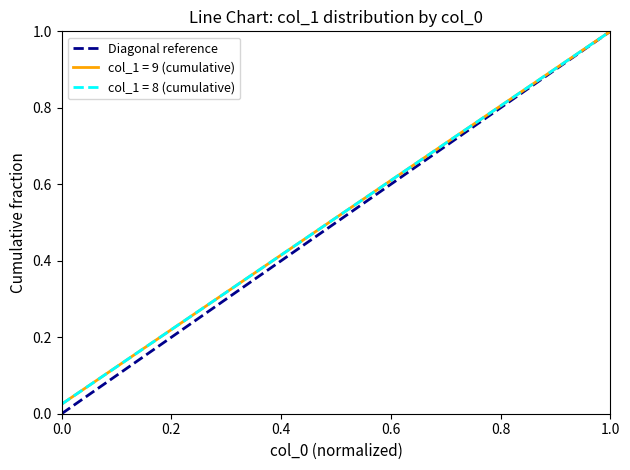

What is the maximum value shown in the chart?

1